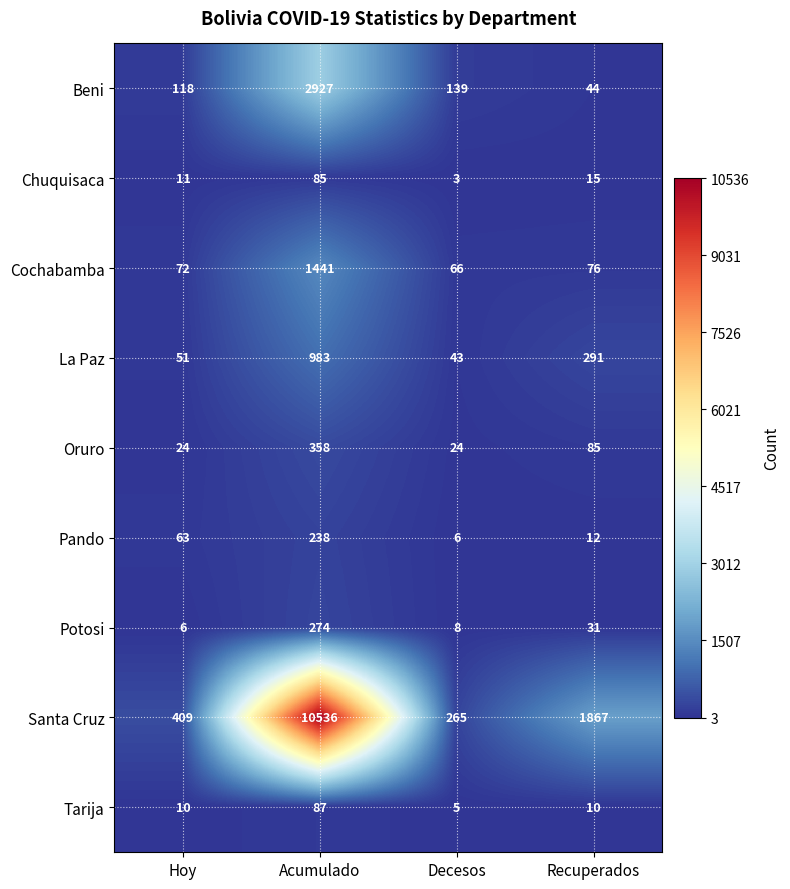

What is the sum of the Potosi values at Acumulado and Recuperados?

305